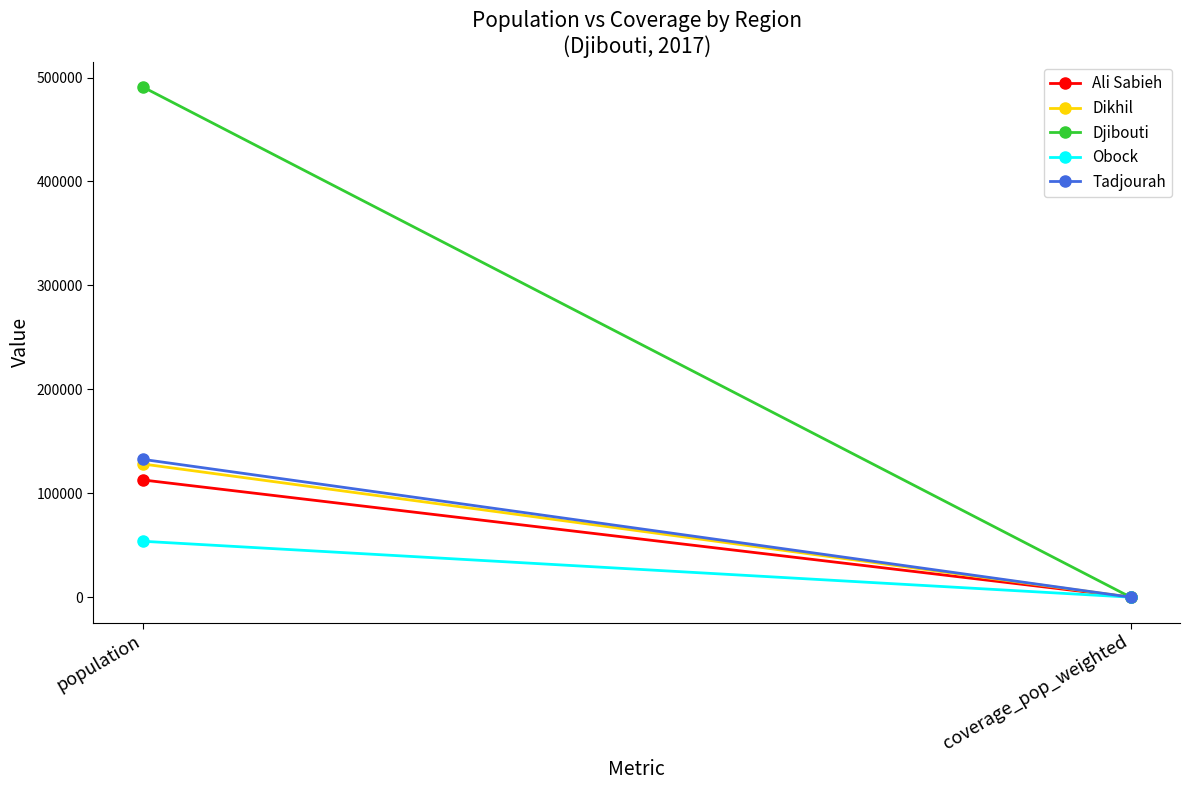

What is the difference between the highest and lowest values at population?

437102.3